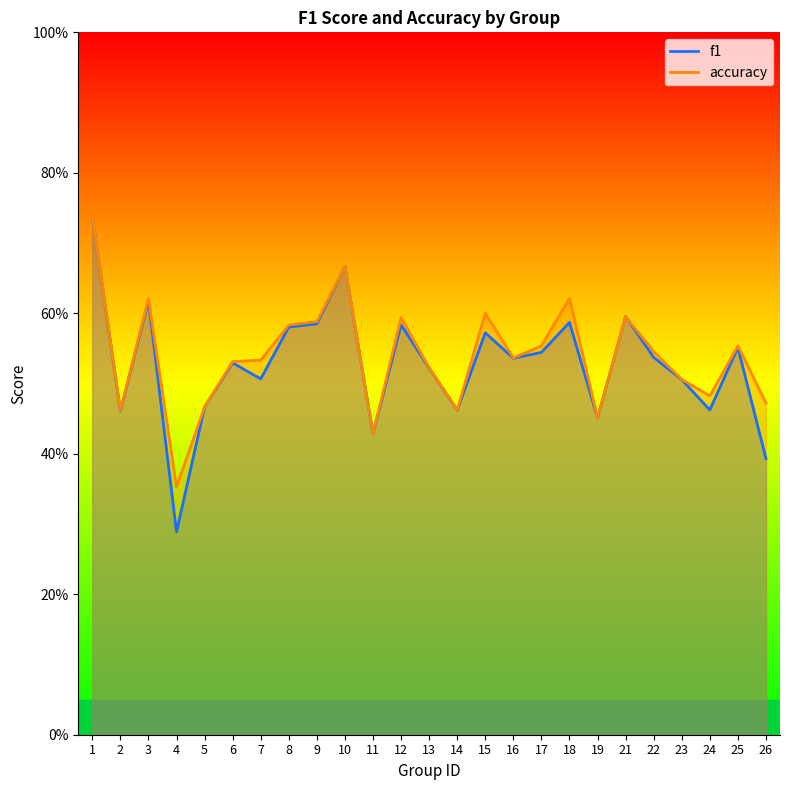

What are all the series names shown in the legend?

f1, accuracy